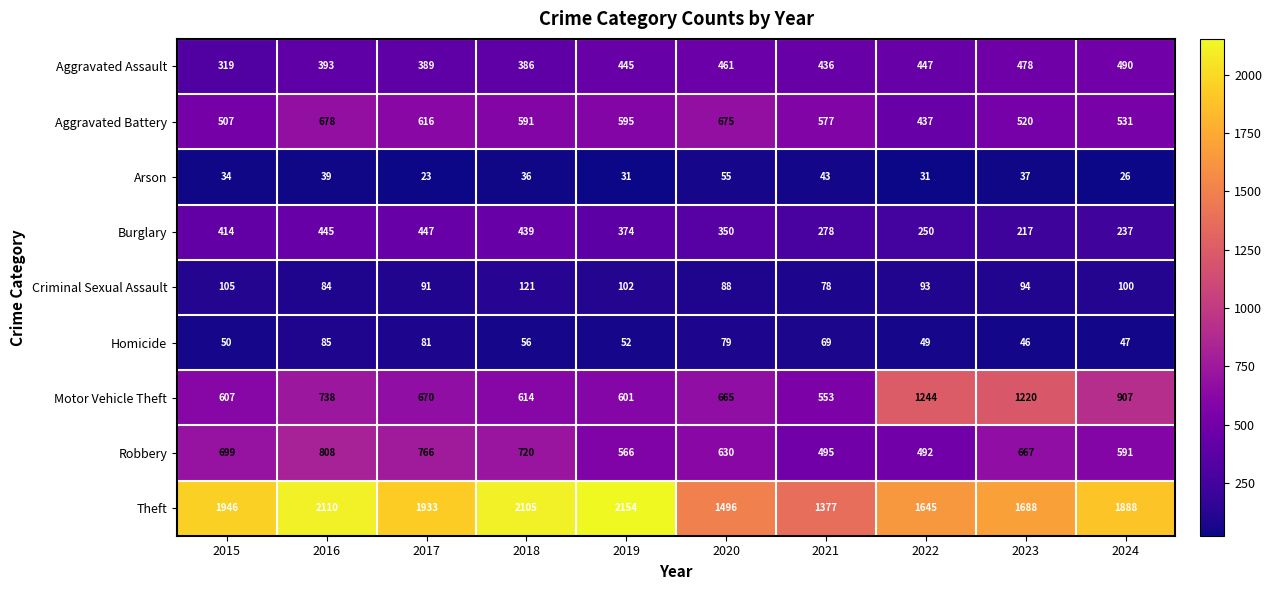

Which series changed the most between 2015 and 2021?

Theft